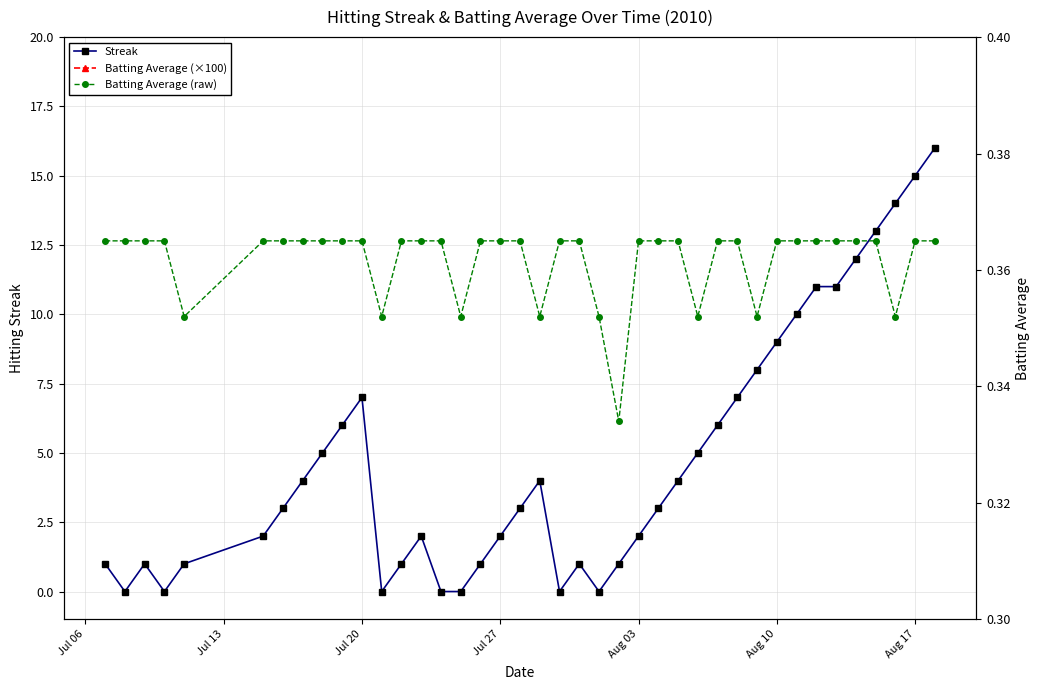

Which category has the highest value in the Batting Average (raw) series?

Jul 06